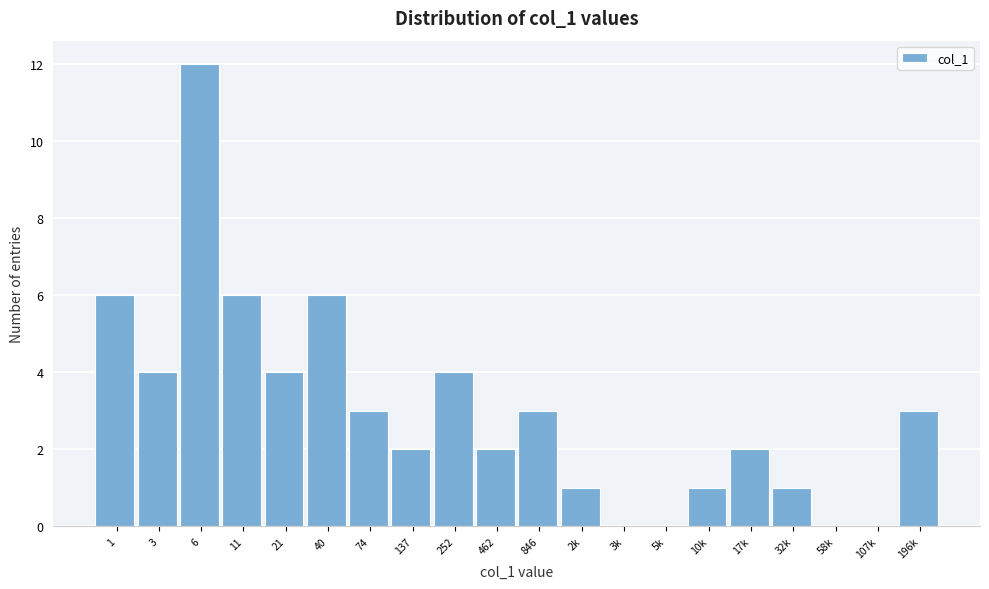

Reading left to right, transcribe all the data shown in this chart.

1=6	3=4	6=12	11=6	21=4	40=6	74=3	137=2	252=4	462=2	846=3	2k=1	3k=0	5k=0	10k=1	17k=2	32k=1	58k=0	107k=0	196k=3